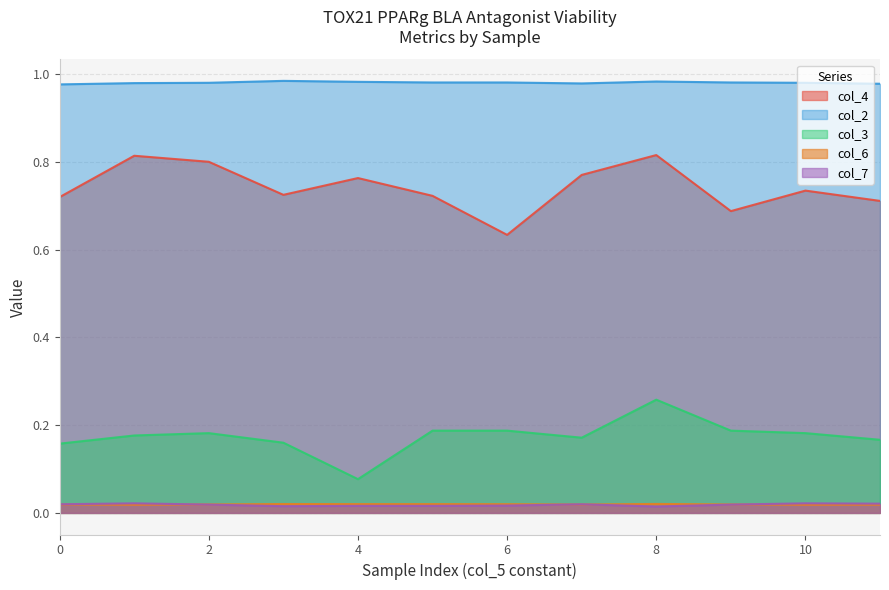

True or false: col_3 has a value of 0.2 at 0.

True